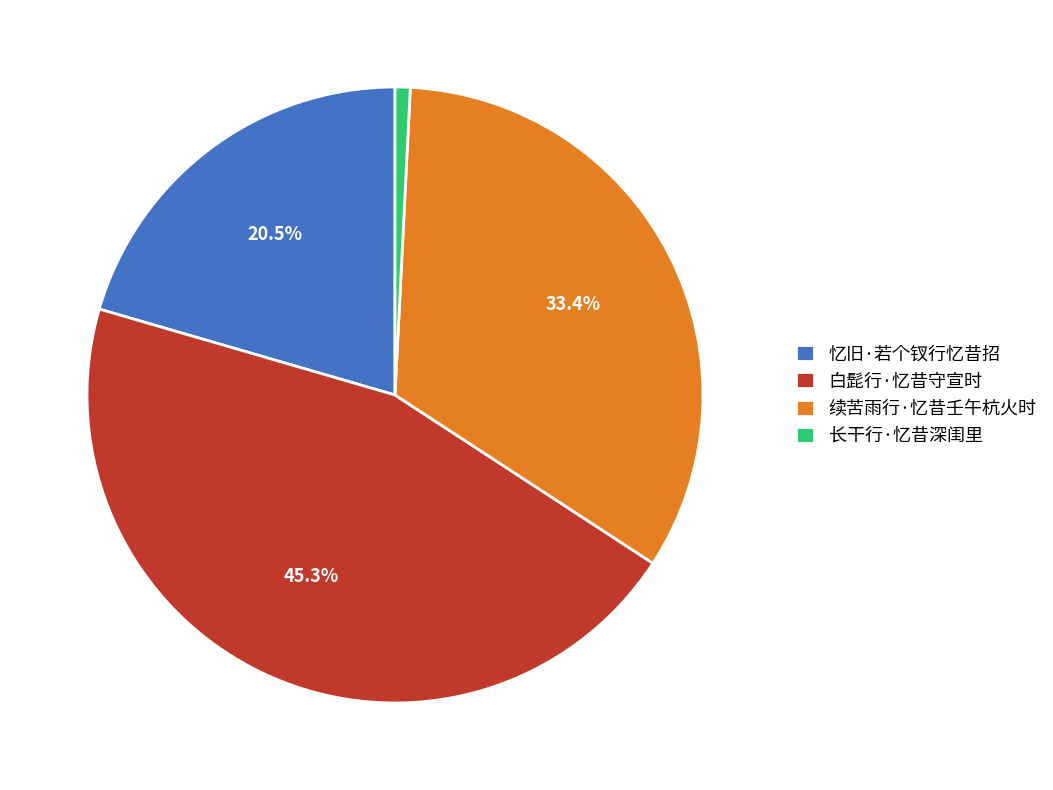

Is it true that 续苦雨行·忆昔壬午杭火时 is 48% of the pie?

False